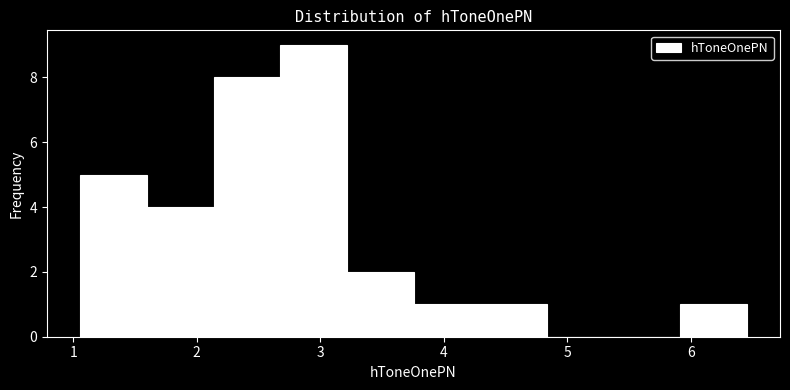

How tall is the bar that spans 4.3 to 4.8 on the x-axis? Neither the bar edges nor the heights are printed on the chart, so give them approximately, as read against the axes.

1